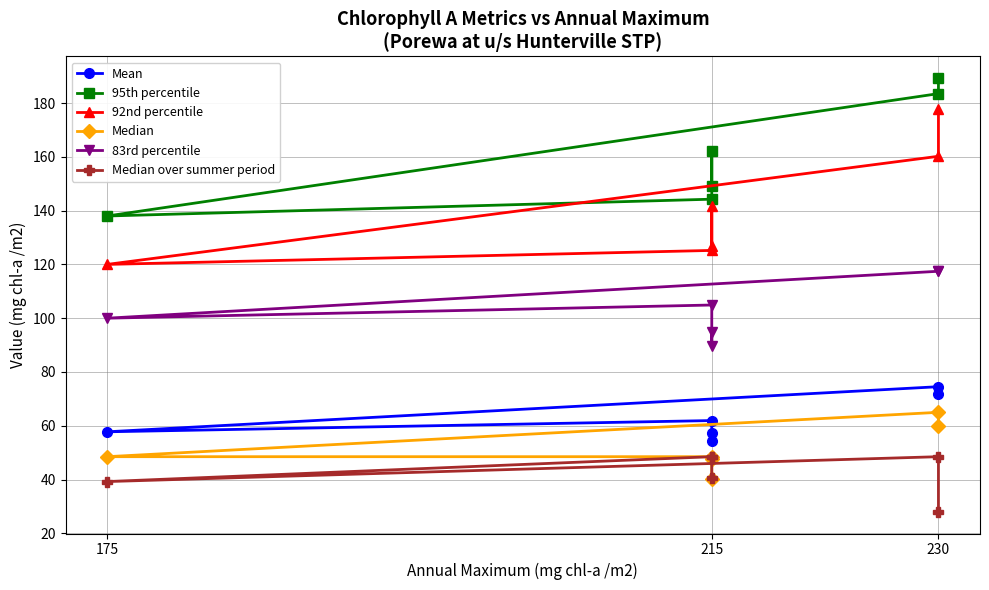

True or false: 92nd percentile has more than 2 interior local peaks.

False